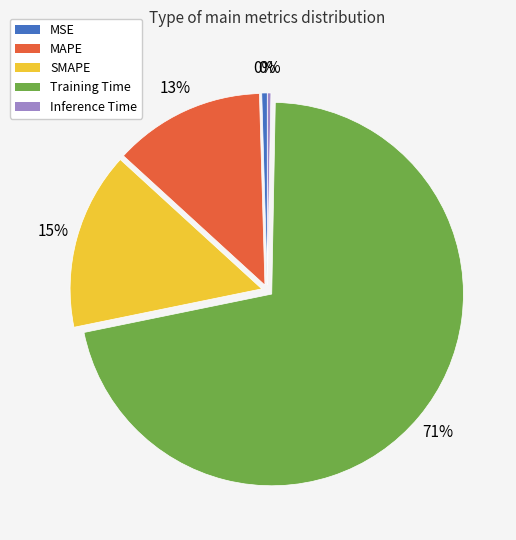

What is the largest slice in the pie chart?

Training Time